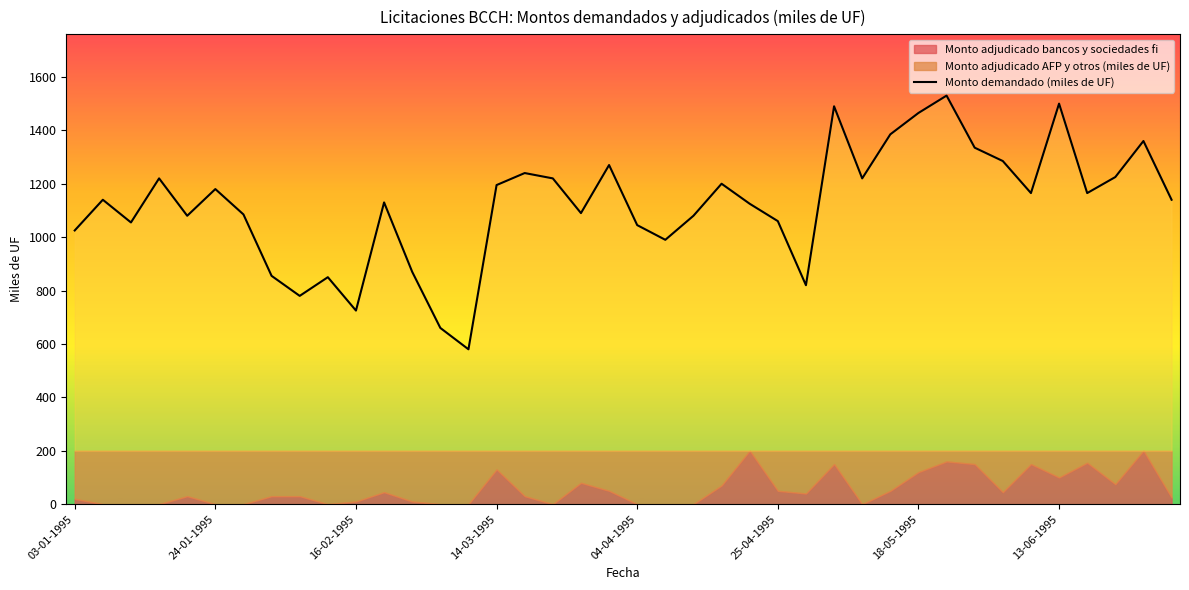

The value at 27 is 2661. True or false?

False